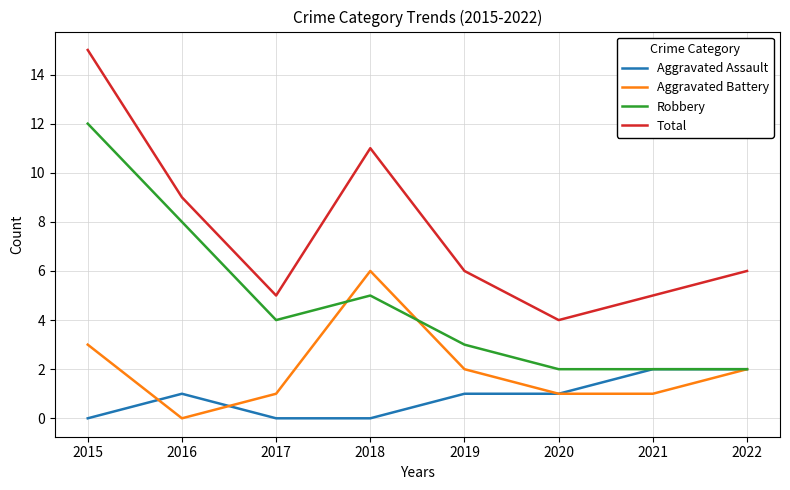

Where is the first local maximum for Total?

2018